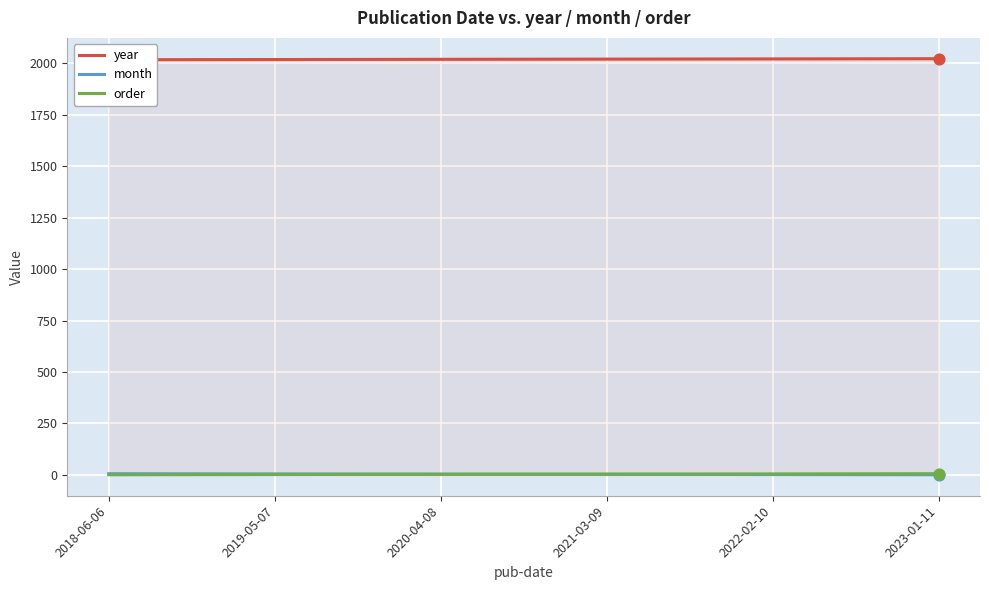

What are all the series names shown in the legend?

year, month, order